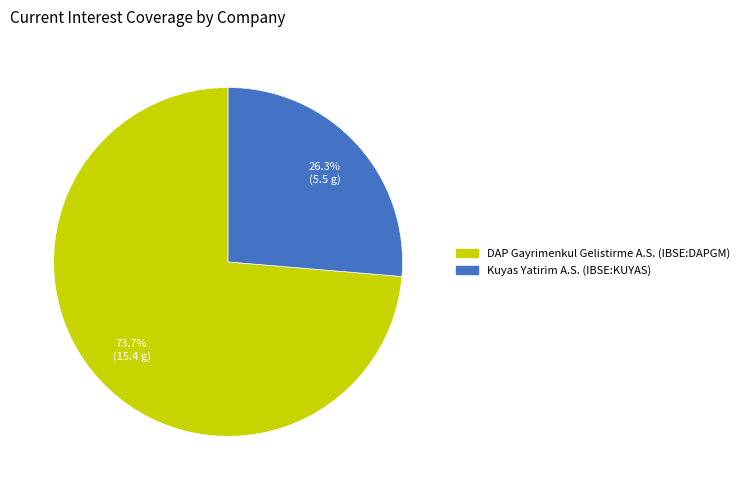

Which category accounts for the majority?

DAP Gayrimenkul Gelistirme A.S. (IBSE:DAPGM)